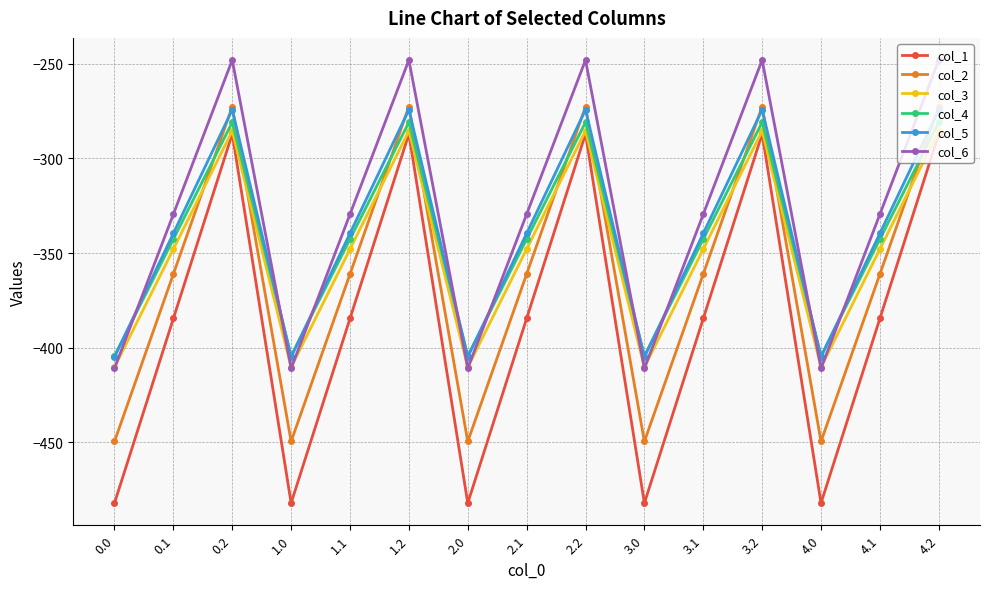

How many interior local valleys does the col_4 series have?

4